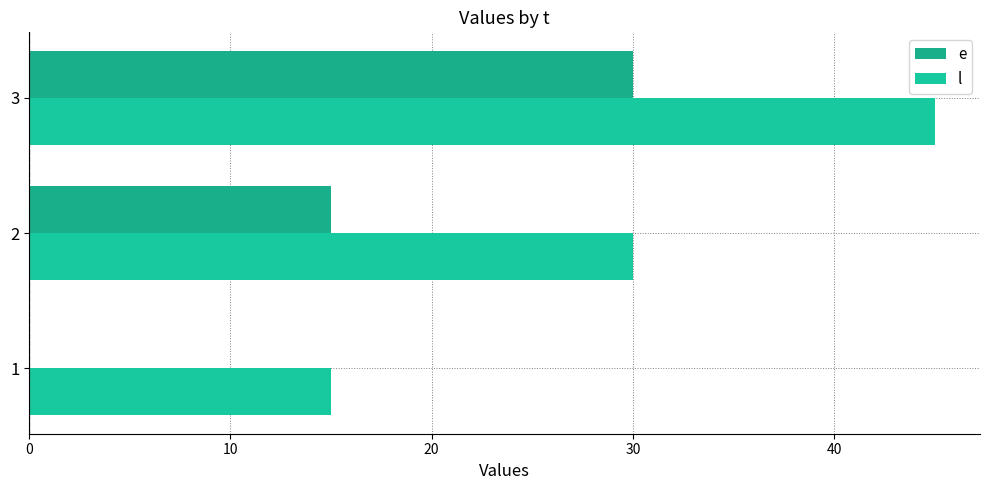

How many e values are between 0 and 30?

3